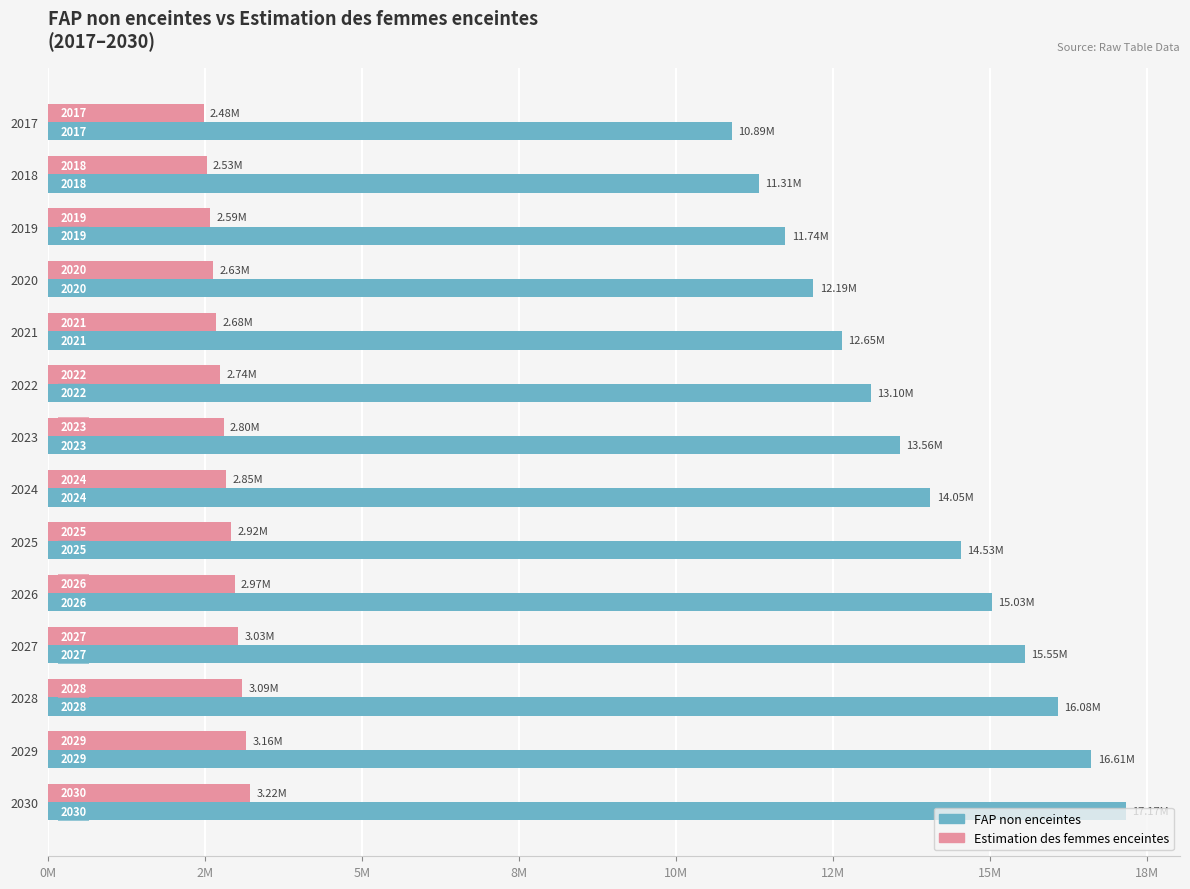

What are all the series names shown in the legend?

FAP non enceintes, Estimation des femmes enceintes